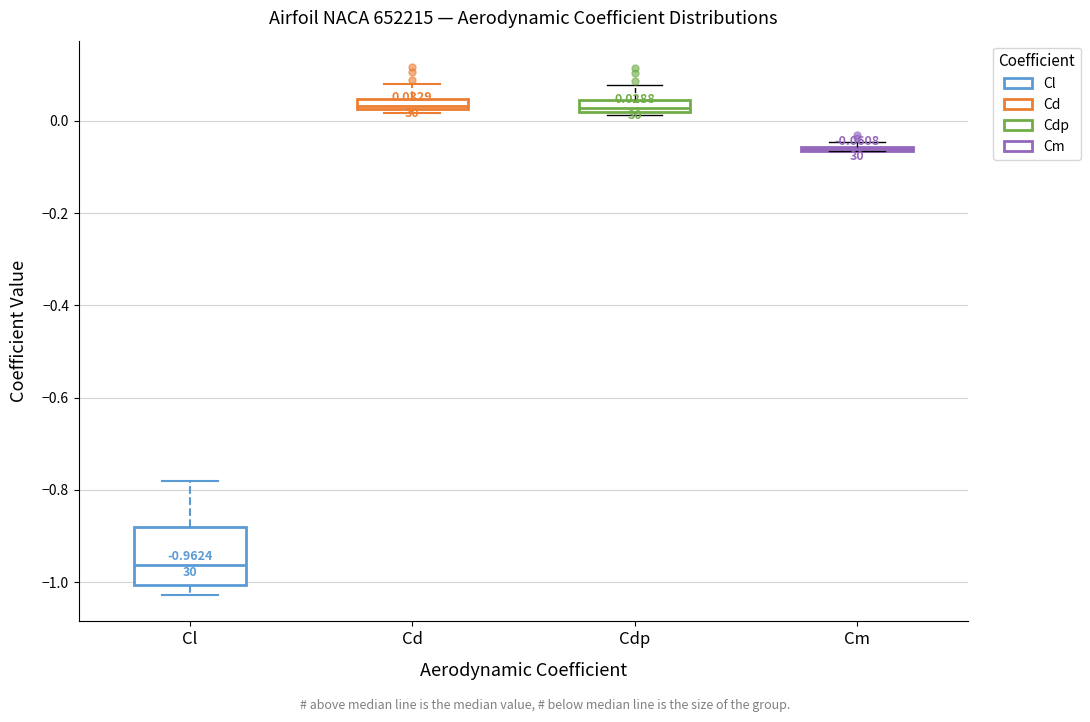

Comparing the boxes themselves (not the whiskers), which one is the tallest?

Cl